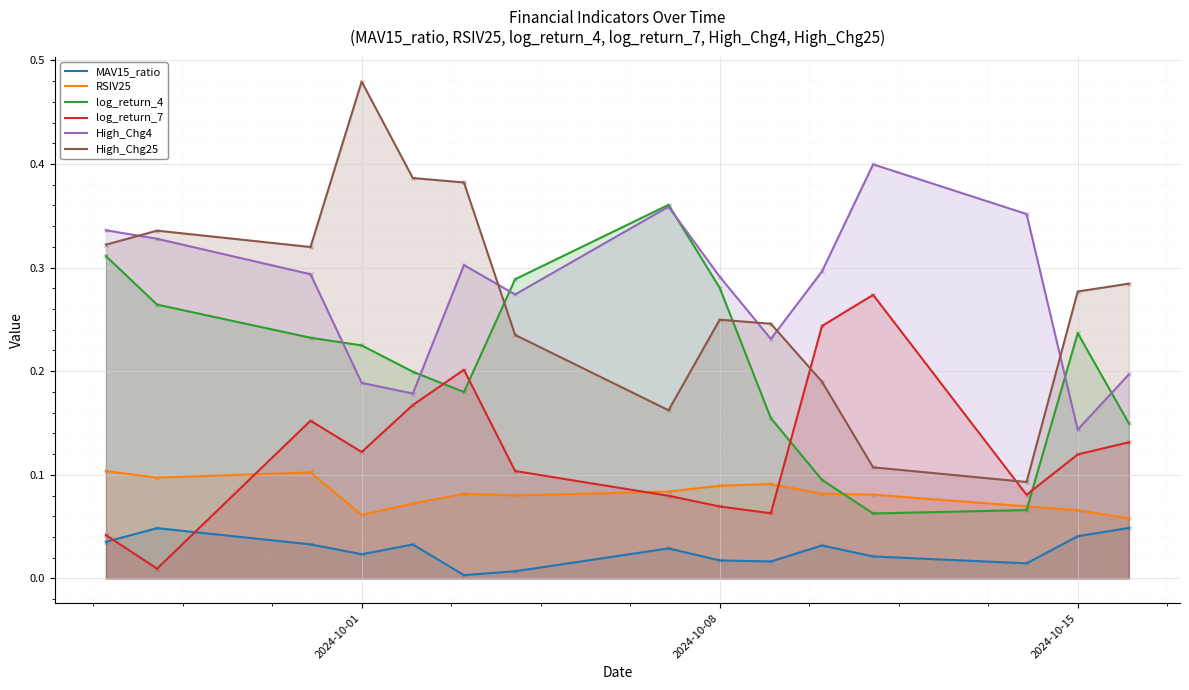

Which series has the largest Y range (max minus min)?

High_Chg25